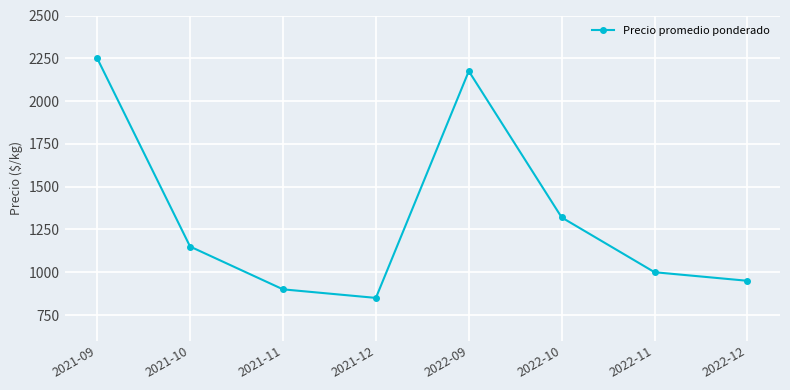

The chart shows a value of 667 at 2021-10. True or false?

False